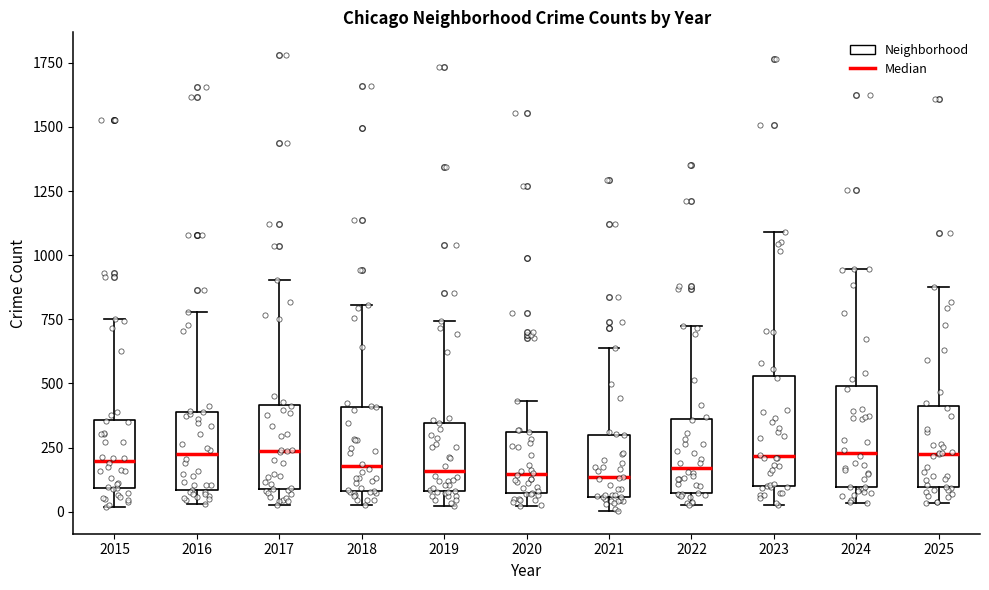

Where is the lower edge of the box at x = 2024 on the y-axis? The values are not printed on the chart, so give them approximately, as read against the axis.

100